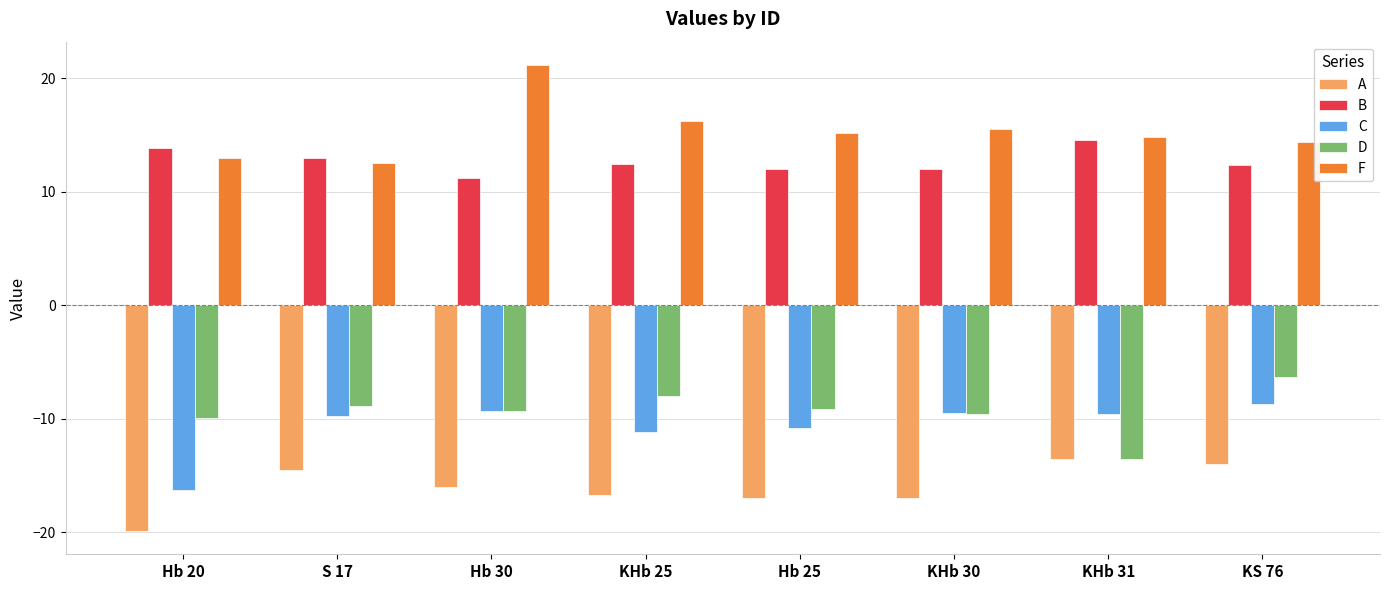

What is the spread (max minus min) of values at KHb 31?

28.3